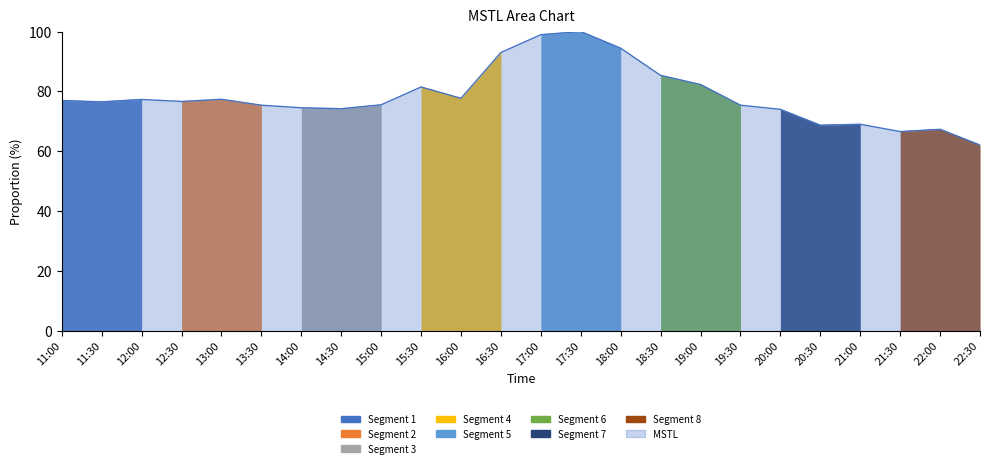

Which label corresponds to the largest value in the chart?

17:30